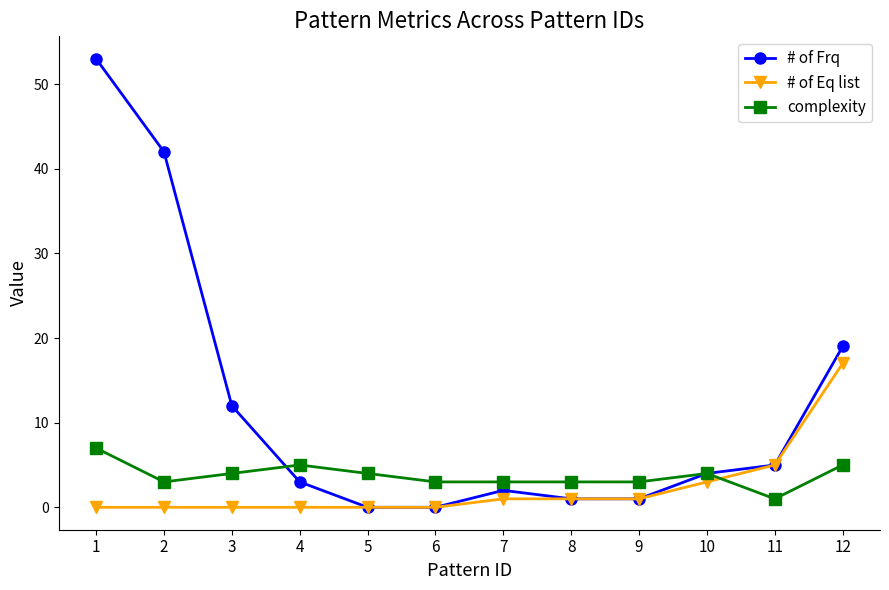

Rank the series by their maximum value, from highest to lowest.

# of Frq, # of Eq list, complexity